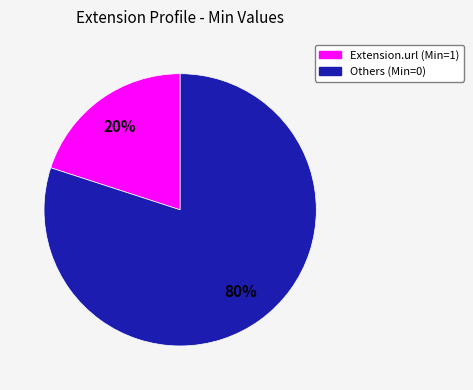

Does any single category account for the majority?

Yes